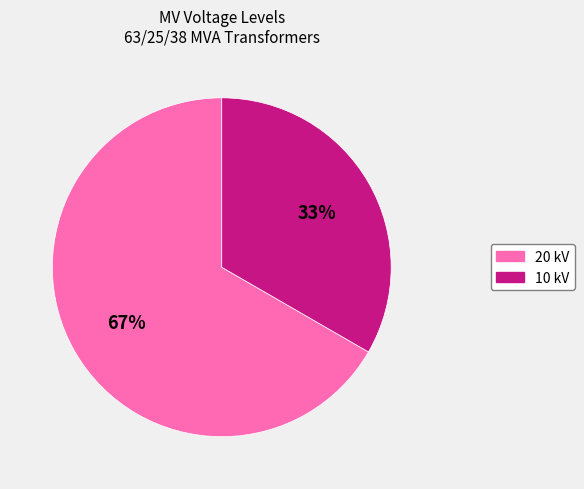

Count the number of slices in the pie.

2